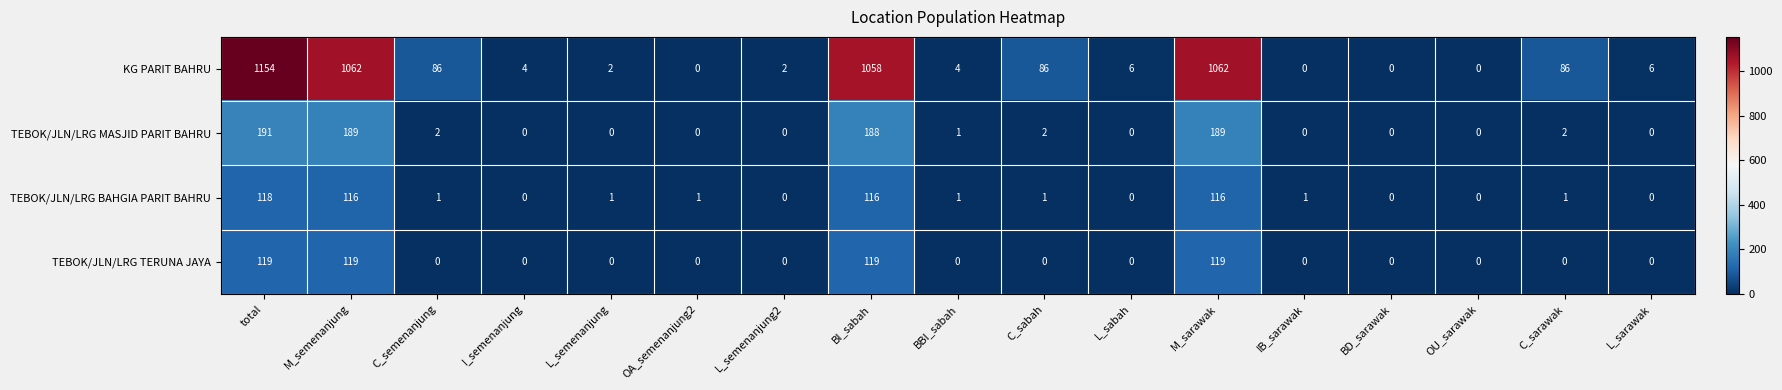

What is the sum of all TEBOK/JLN/LRG TERUNA JAYA values?

476